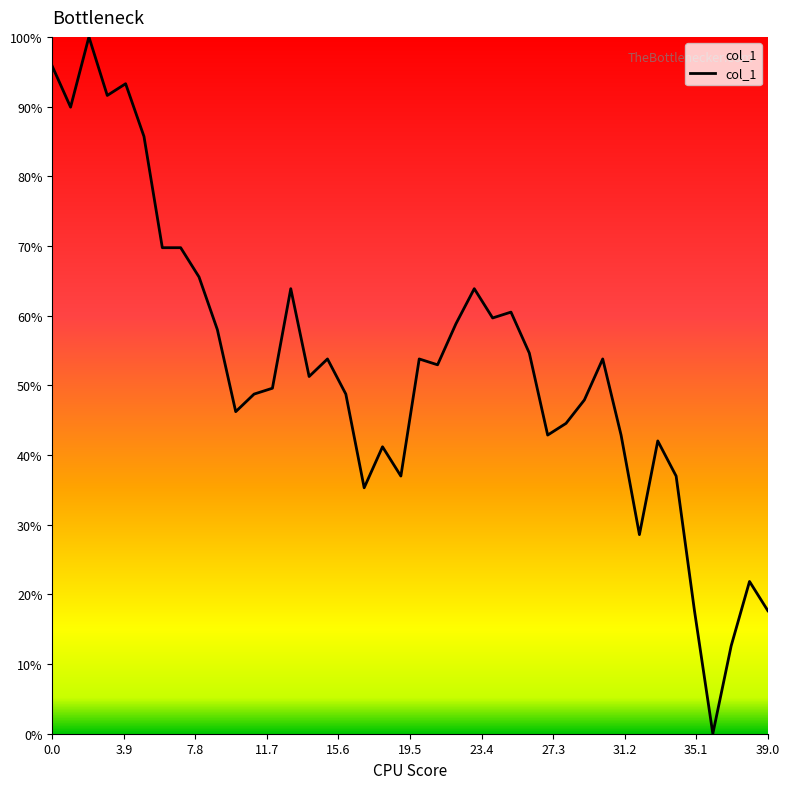

What is the difference between the maximum and minimum values?

100.0